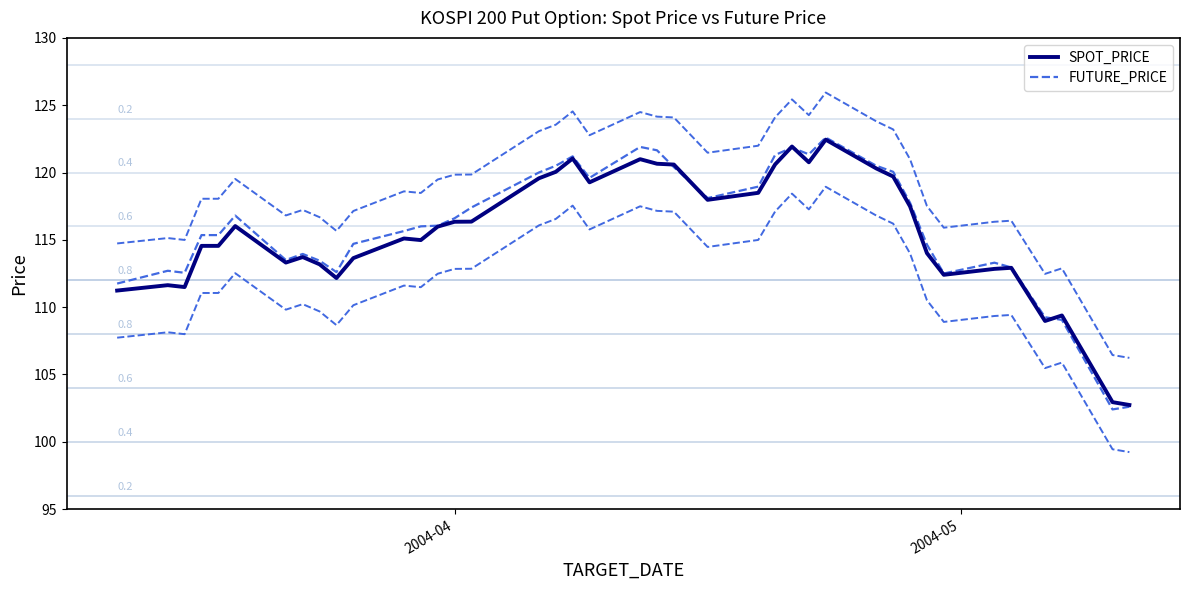

Reading left to right, transcribe all the data shown in this chart.

SPOT_PRICE: 111.2	111.6	111.5	114.5	114.5	116.0	113.3	113.7	113.2	112.2	113.6	115.1	115.0	116.0	116.3	116.3	119.6	120.0	121.0	119.3	121.0	120.7	120.6	118.0	118.5	120.6	121.9	120.8	122.4	120.3	119.7	117.5	114.0	112.4	112.8	112.9	109.0	109.4	102.9	102.7
FUTURE_PRICE: 111.8	112.7	112.5	115.3	115.3	116.8	113.5	114.0	113.5	112.6	114.7	115.7	116.0	116.0	116.6	117.4	120.0	120.5	121.2	119.6	121.9	121.7	120.4	118.1	119.0	121.3	121.8	121.3	122.6	120.5	120.0	117.8	114.7	112.5	113.3	113.0	109.2	109.0	102.4	102.6